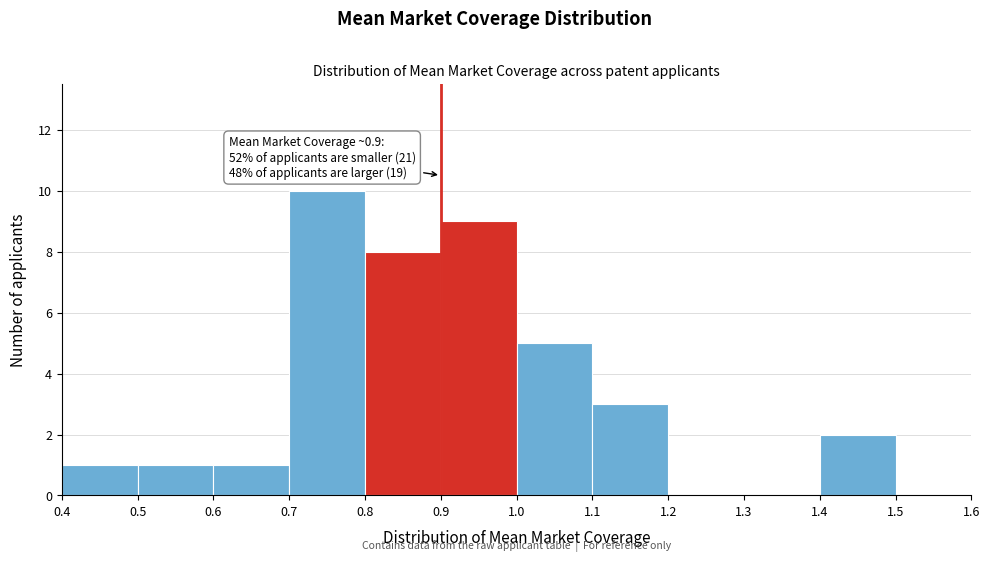

Which range on the x-axis has the tallest bar?

0.7 to 0.8